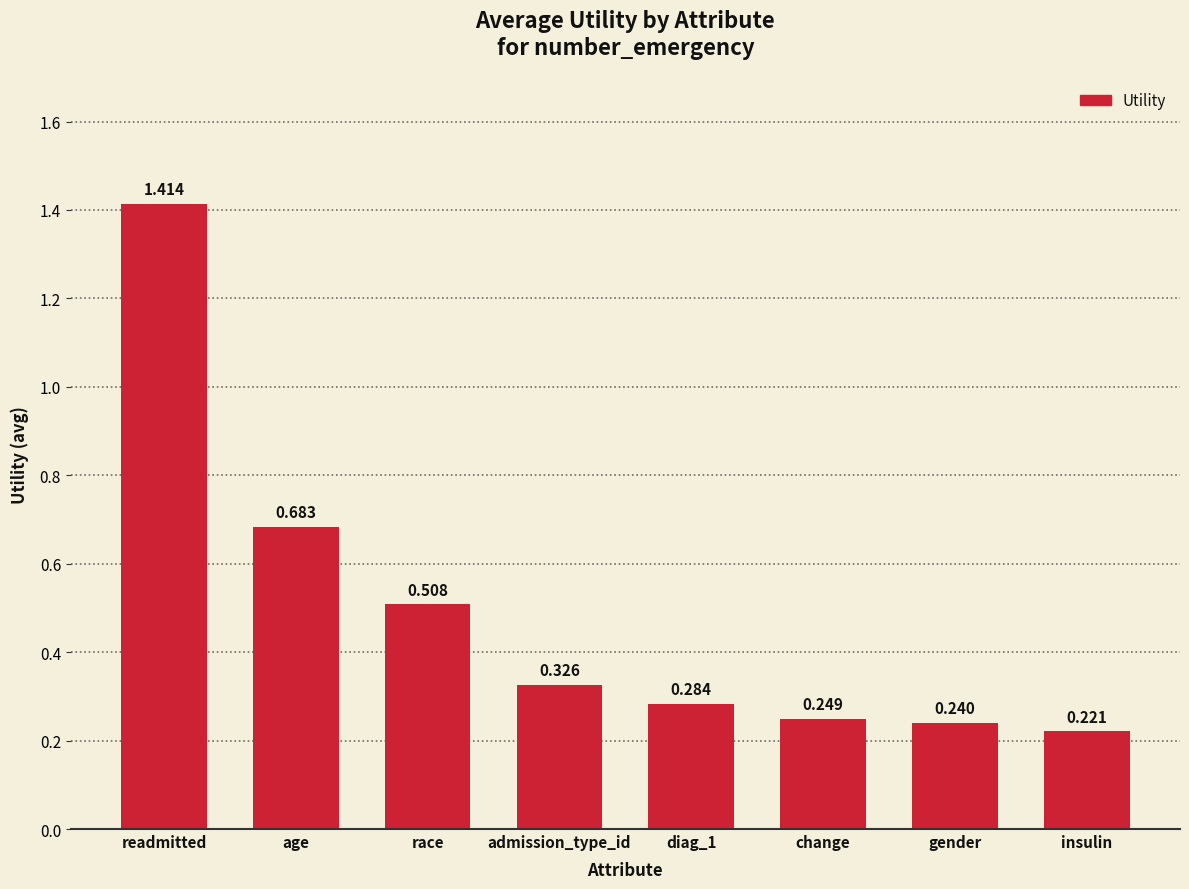

Where is the data nearest to the value 0?

insulin